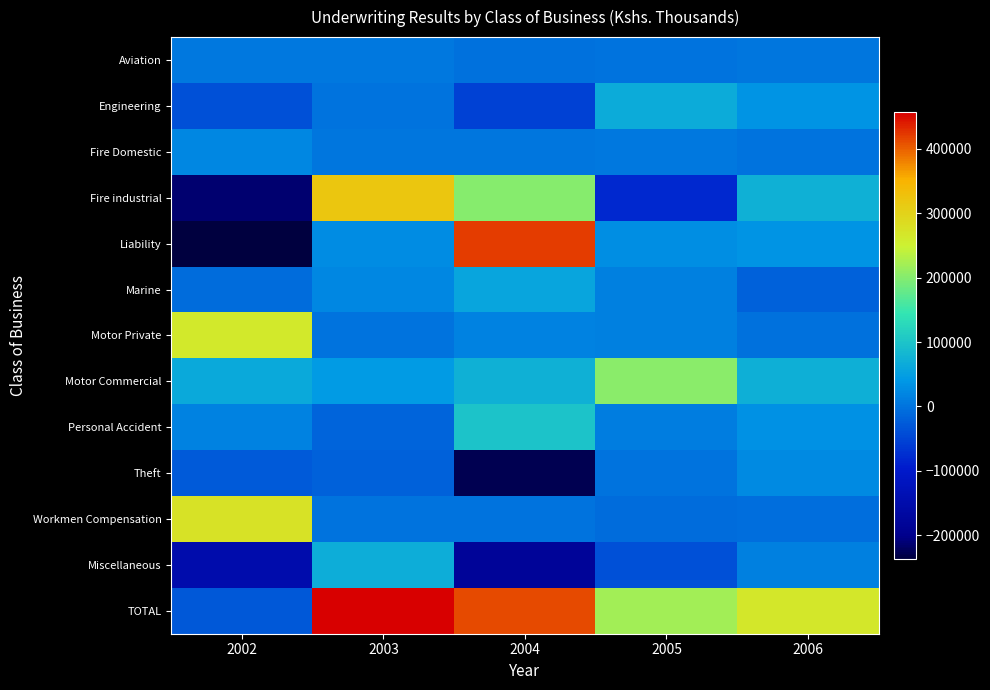

At which category is the sum across all series the highest?

2003